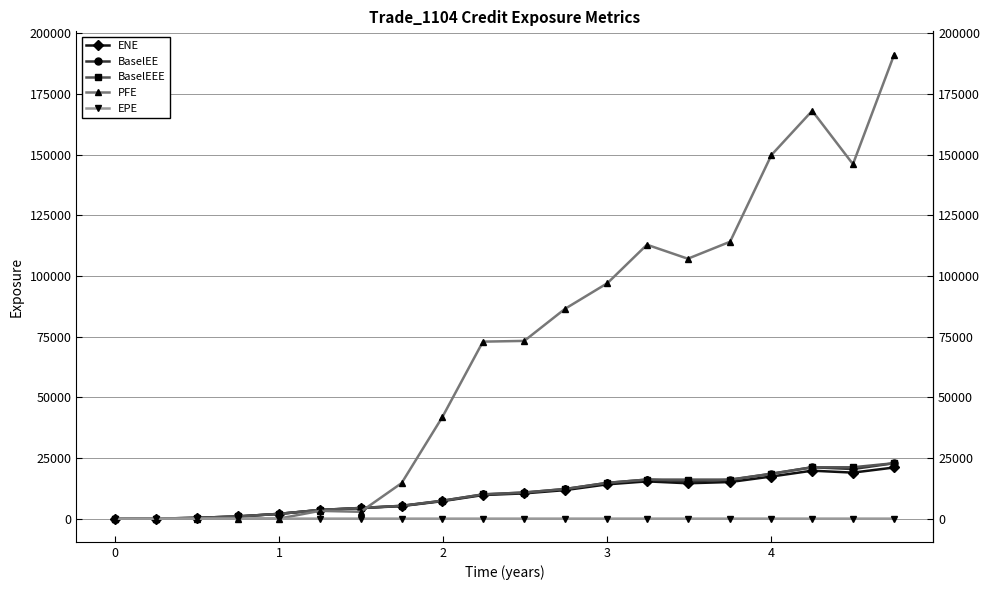

How many lines are shown in the chart?

5